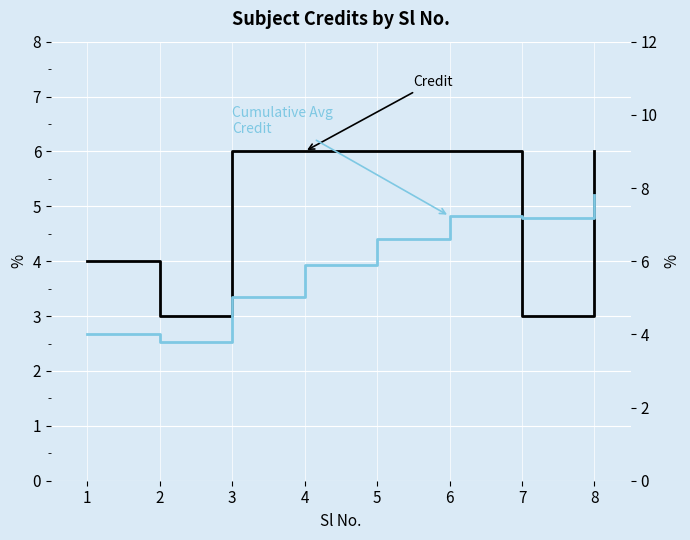

Reading right to left, extract all data points from this chart.

Credit: 8=6.0	7=3.0	6=6.0	5=6.0	4=6.0	3=6.0	2=3.0	1=4.0
Cumulative Avg Credit: 8=7.8	7=7.2	6=7.2	5=6.6	4=5.9	3=5.0	2=3.8	1=4.0